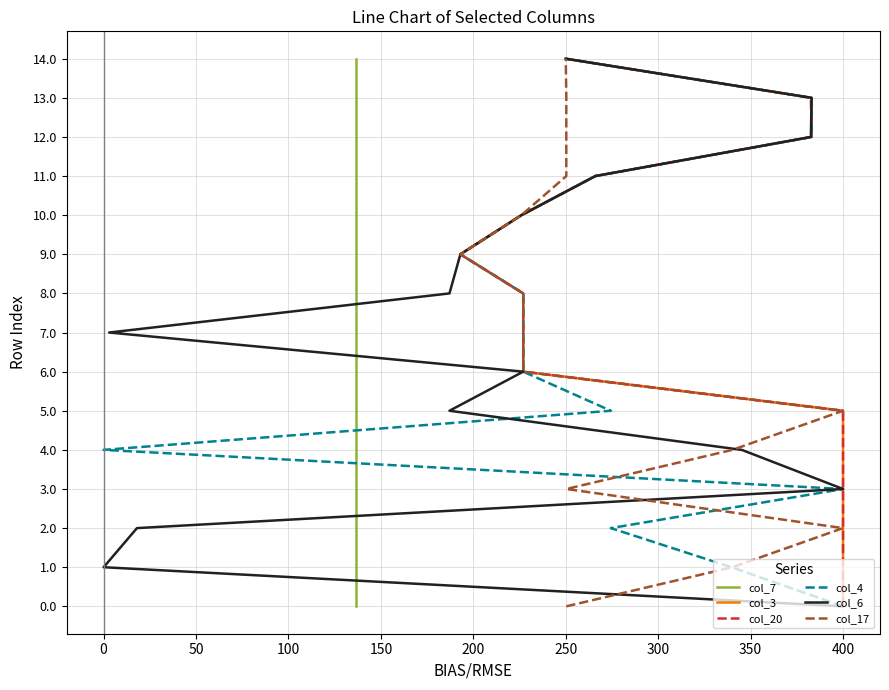

What are all the series names shown in the legend?

col_7, col_3, col_20, col_4, col_6, col_17